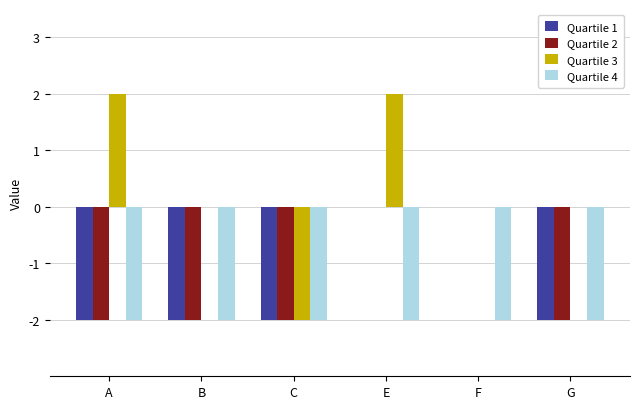

What is the difference between the Quartile 2 values at G and F?

2